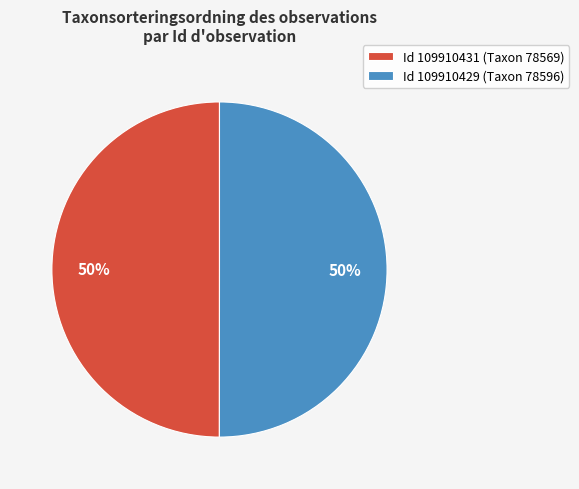

Combined, do Id 109910429 (Taxon 78596) and Id 109910431 (Taxon 78569) account for over 50%?

Yes